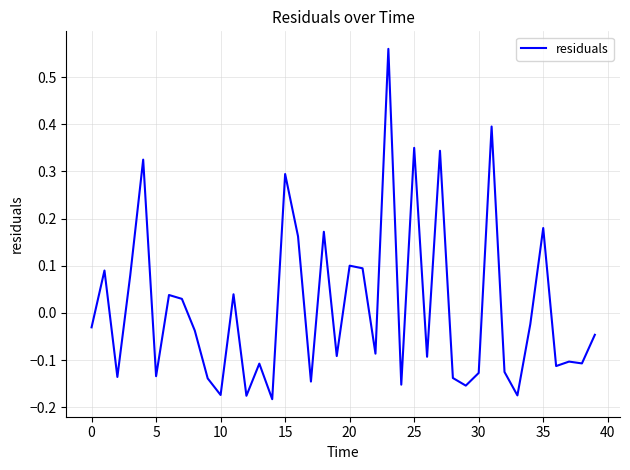

What is the difference between the maximum and minimum values?

0.7